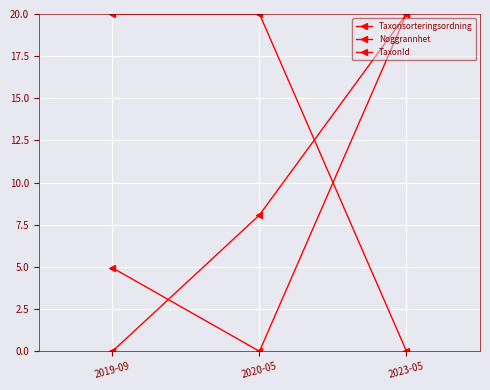

What is the average value of the Noggrannhet series?

13.3